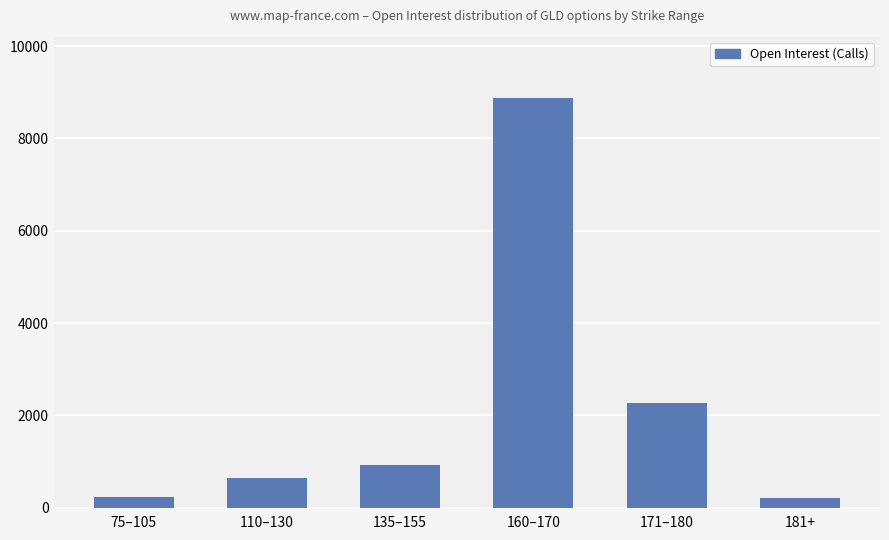

Is it true that the value at 135–155 is 1310?

False